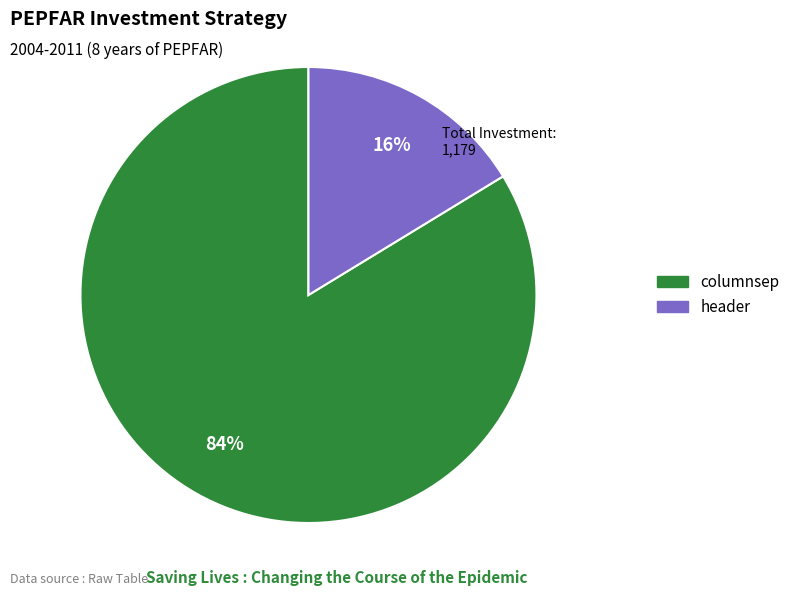

Is there any slice that represents more than half of the pie?

Yes